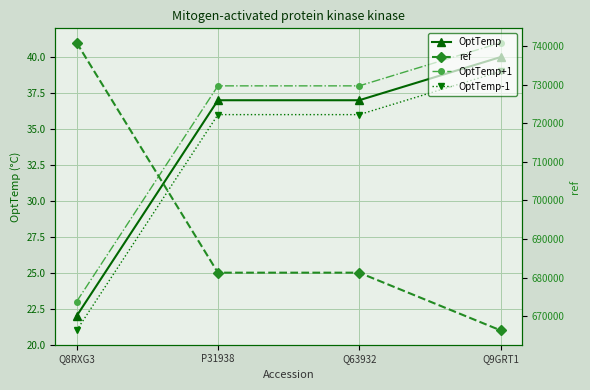

What is the greatest value displayed?

740818